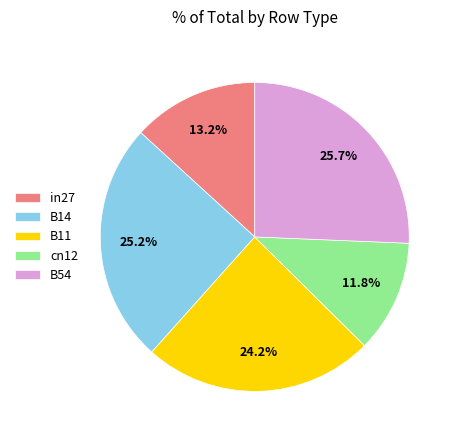

What percentage is NOT represented by B14?

74.8%